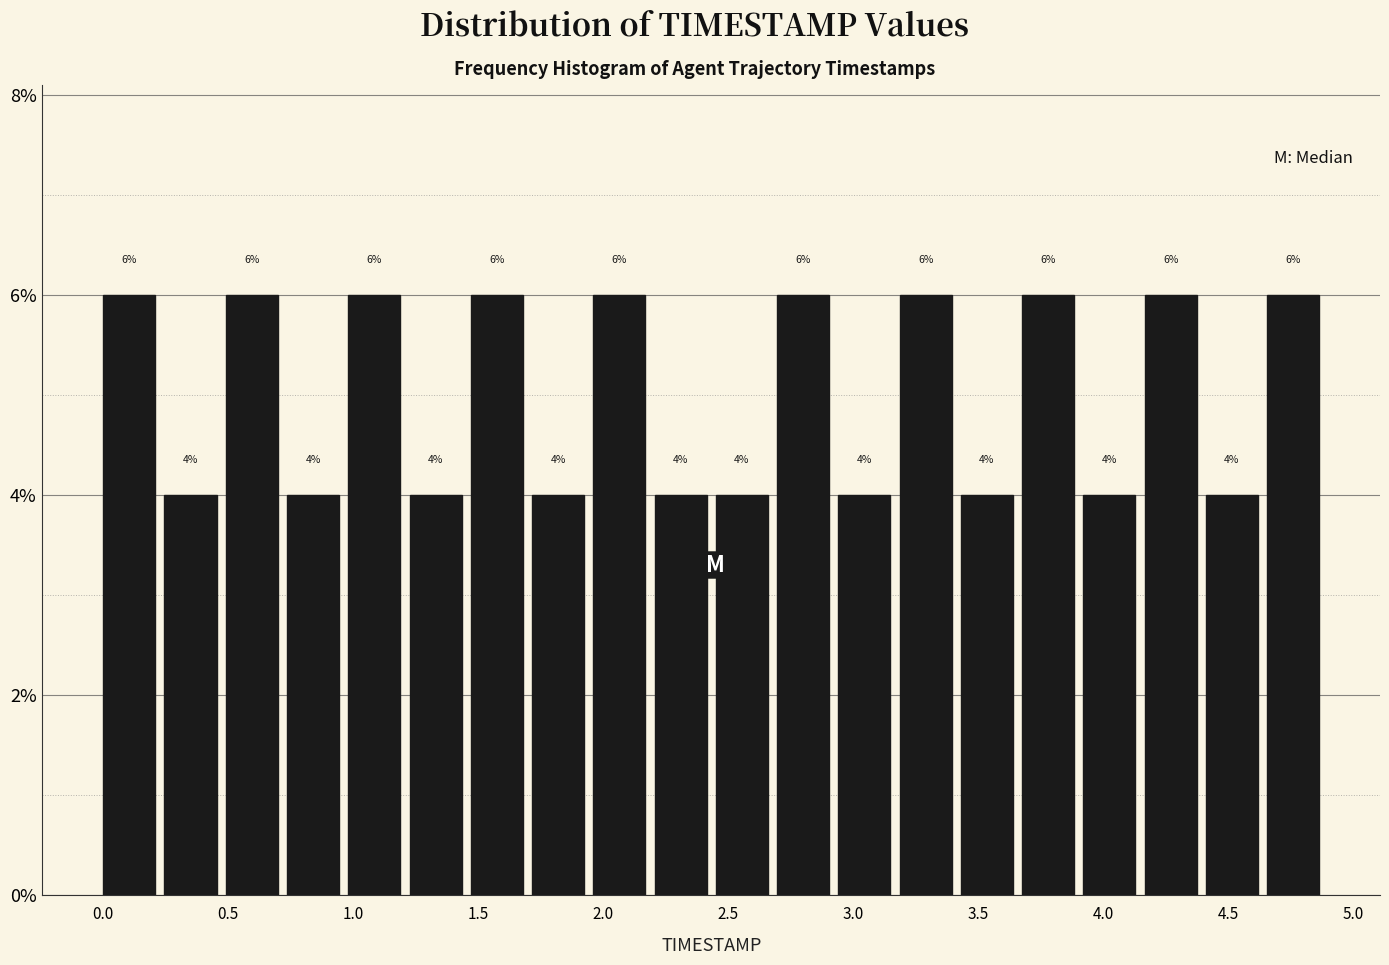

How tall is the bar that spans 2.205 to 2.450 on the x-axis? The bar edges are not printed on the chart, so give them approximately, as read against the axis.

4